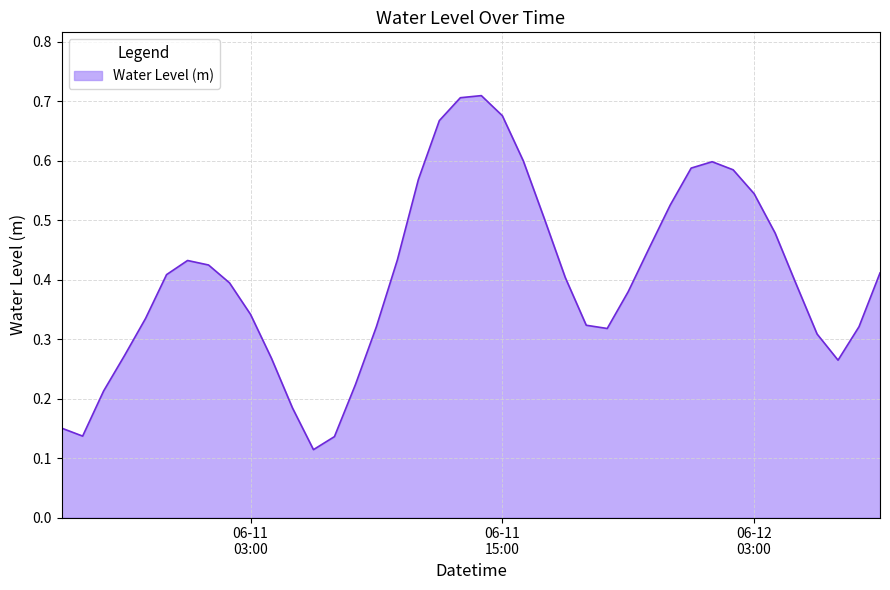

Is this an area chart (filled region under the line)?

Yes